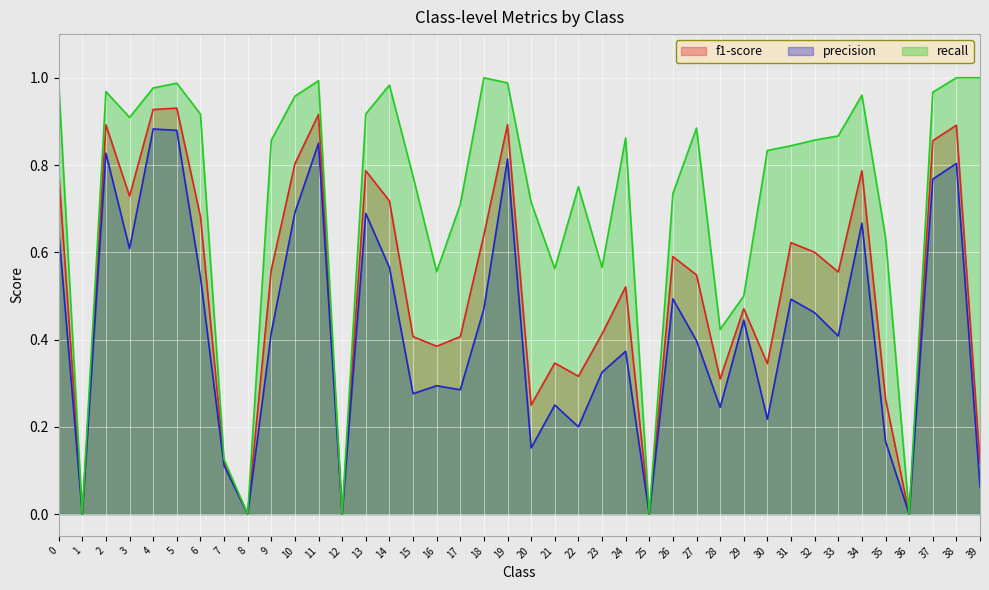

Reading right to left, list all the values displayed in this chart.

f1-score: 39=0.1	38=0.9	37=0.9	36=0.0	35=0.3	34=0.8	33=0.6	32=0.6	31=0.6	30=0.3	29=0.5	28=0.3	27=0.5	26=0.6	25=0.0	24=0.5	23=0.4	22=0.3	21=0.3	20=0.2	19=0.9	18=0.6	17=0.4	16=0.4	15=0.4	14=0.7	13=0.8	12=0.0	11=0.9	10=0.8	9=0.6	8=0.0	7=0.1	6=0.7	5=0.9	4=0.9	3=0.7	2=0.9	1=0.0	0=0.8
precision: 39=0.1	38=0.8	37=0.8	36=0.0	35=0.2	34=0.7	33=0.4	32=0.5	31=0.5	30=0.2	29=0.4	28=0.2	27=0.4	26=0.5	25=0.0	24=0.4	23=0.3	22=0.2	21=0.2	20=0.2	19=0.8	18=0.5	17=0.3	16=0.3	15=0.3	14=0.6	13=0.7	12=0.0	11=0.8	10=0.7	9=0.4	8=0.0	7=0.1	6=0.5	5=0.9	4=0.9	3=0.6	2=0.8	1=0.0	0=0.7
recall: 39=1.0	38=1.0	37=1.0	36=0.0	35=0.6	34=1.0	33=0.9	32=0.9	31=0.8	30=0.8	29=0.5	28=0.4	27=0.9	26=0.7	25=0.0	24=0.9	23=0.6	22=0.8	21=0.6	20=0.7	19=1.0	18=1.0	17=0.7	16=0.6	15=0.8	14=1.0	13=0.9	12=0.0	11=1.0	10=1.0	9=0.9	8=0.0	7=0.1	6=0.9	5=1.0	4=1.0	3=0.9	2=1.0	1=0.0	0=1.0